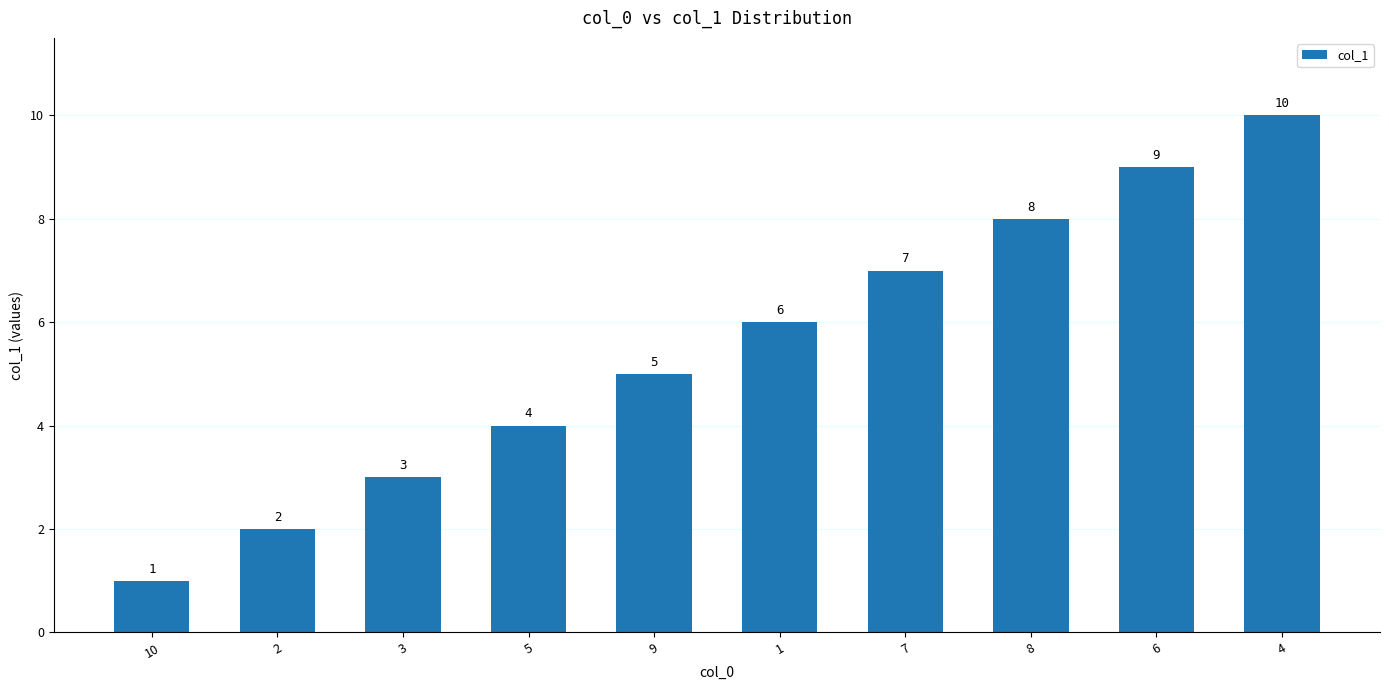

Reading right to left, transcribe all the data shown in this chart.

4=10	6=9	8=8	7=7	1=6	9=5	5=4	3=3	2=2	10=1